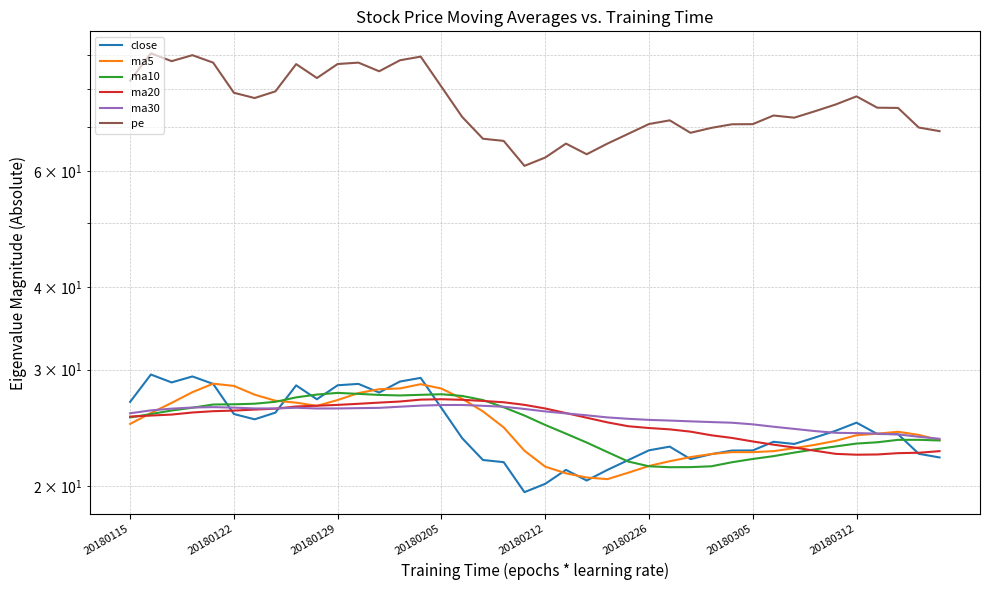

The ma20 series shows 8.3 at 29. True or false?

False